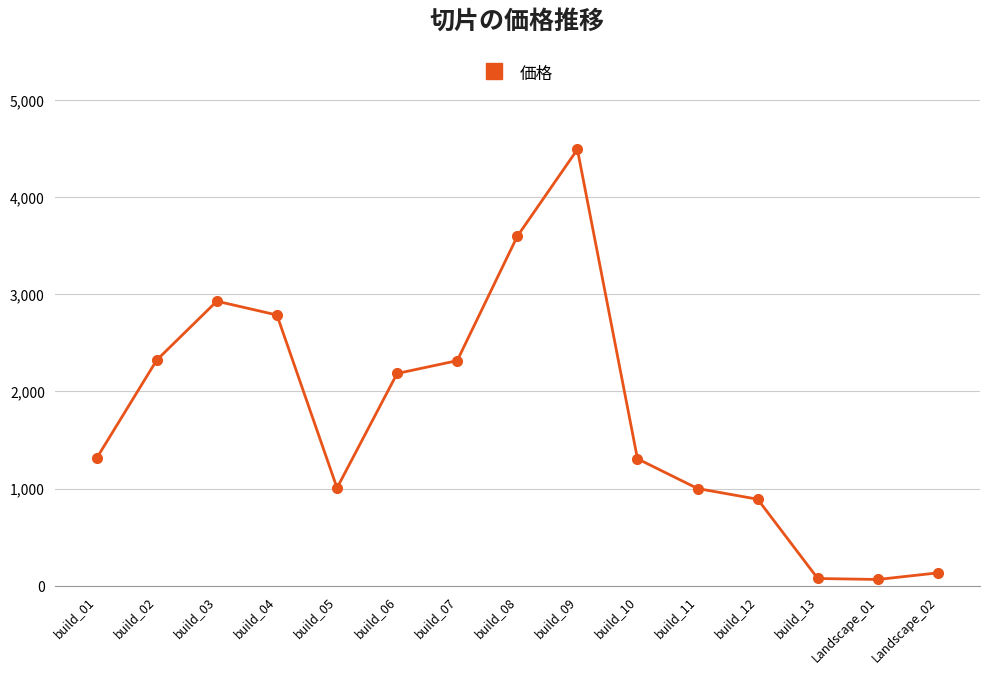

What is the difference between the values at build_09 and build_01?

3178